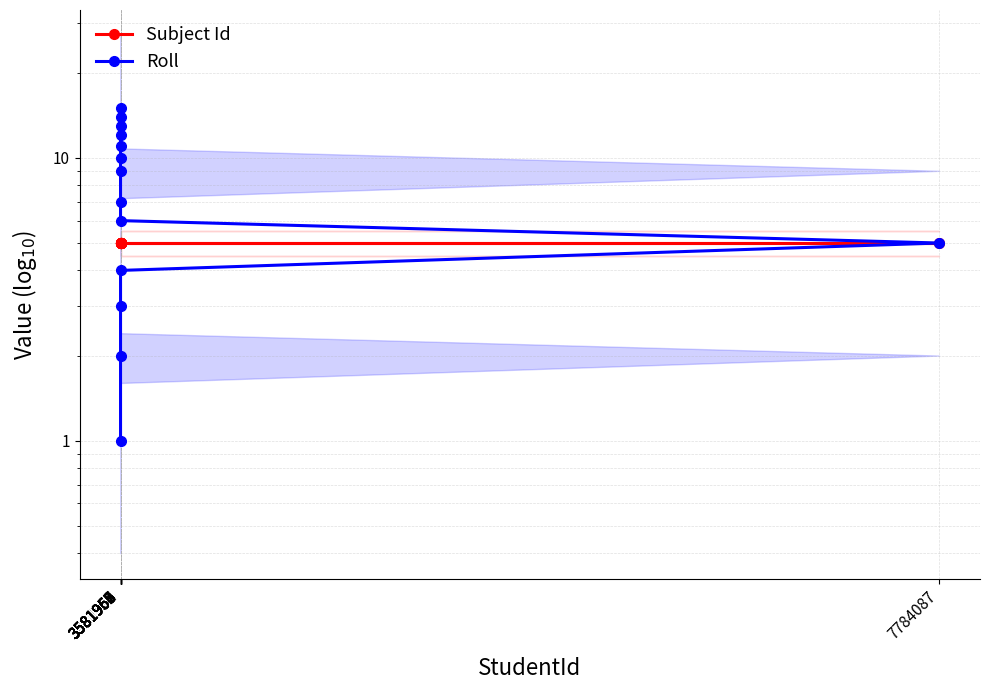

Is the value of Subject Id at 3581955 greater than the value of Roll at 3581956?

Yes